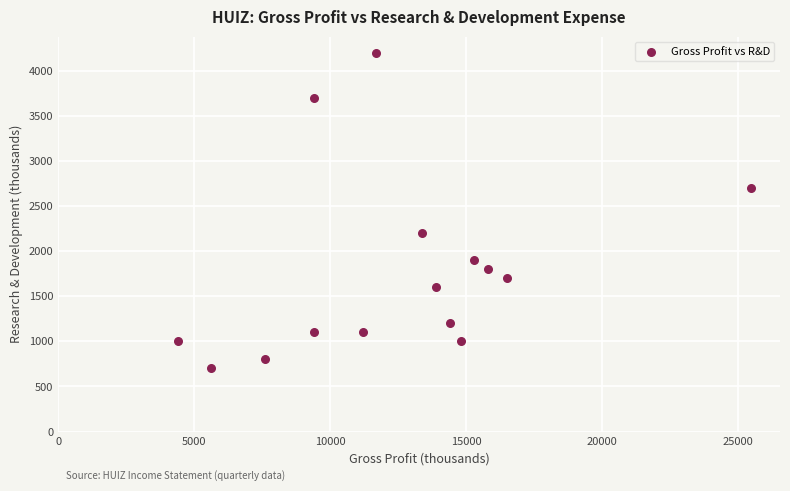

What is the range of X values (max minus min)?

21100